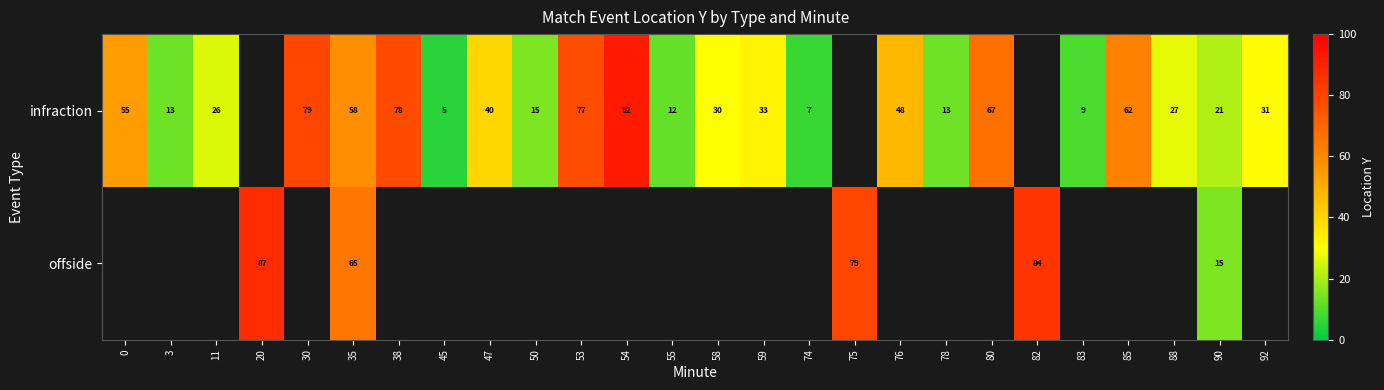

How many series are shown in this chart?

2